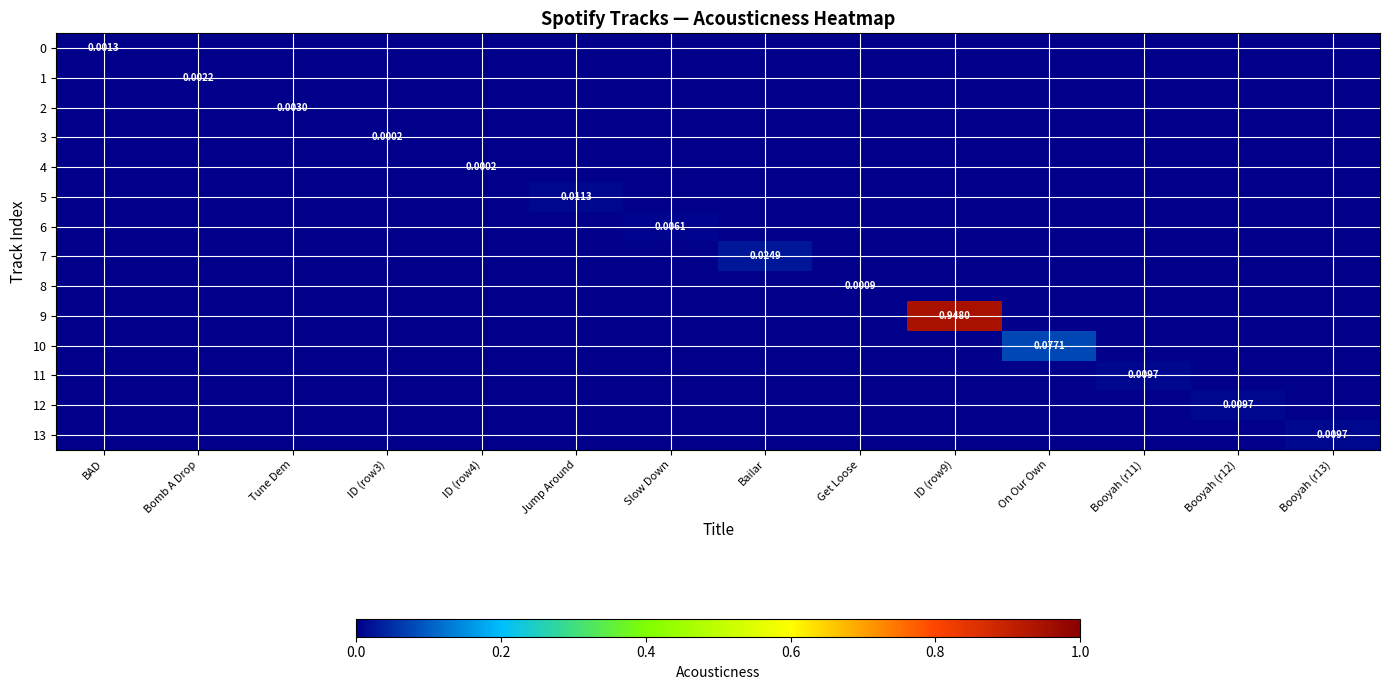

The value of 13 at On Our Own is 0.0. True or false?

True